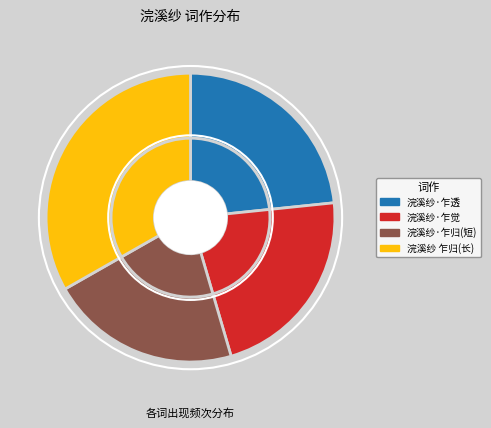

To the nearest percent, what is the average slice percentage?

25%